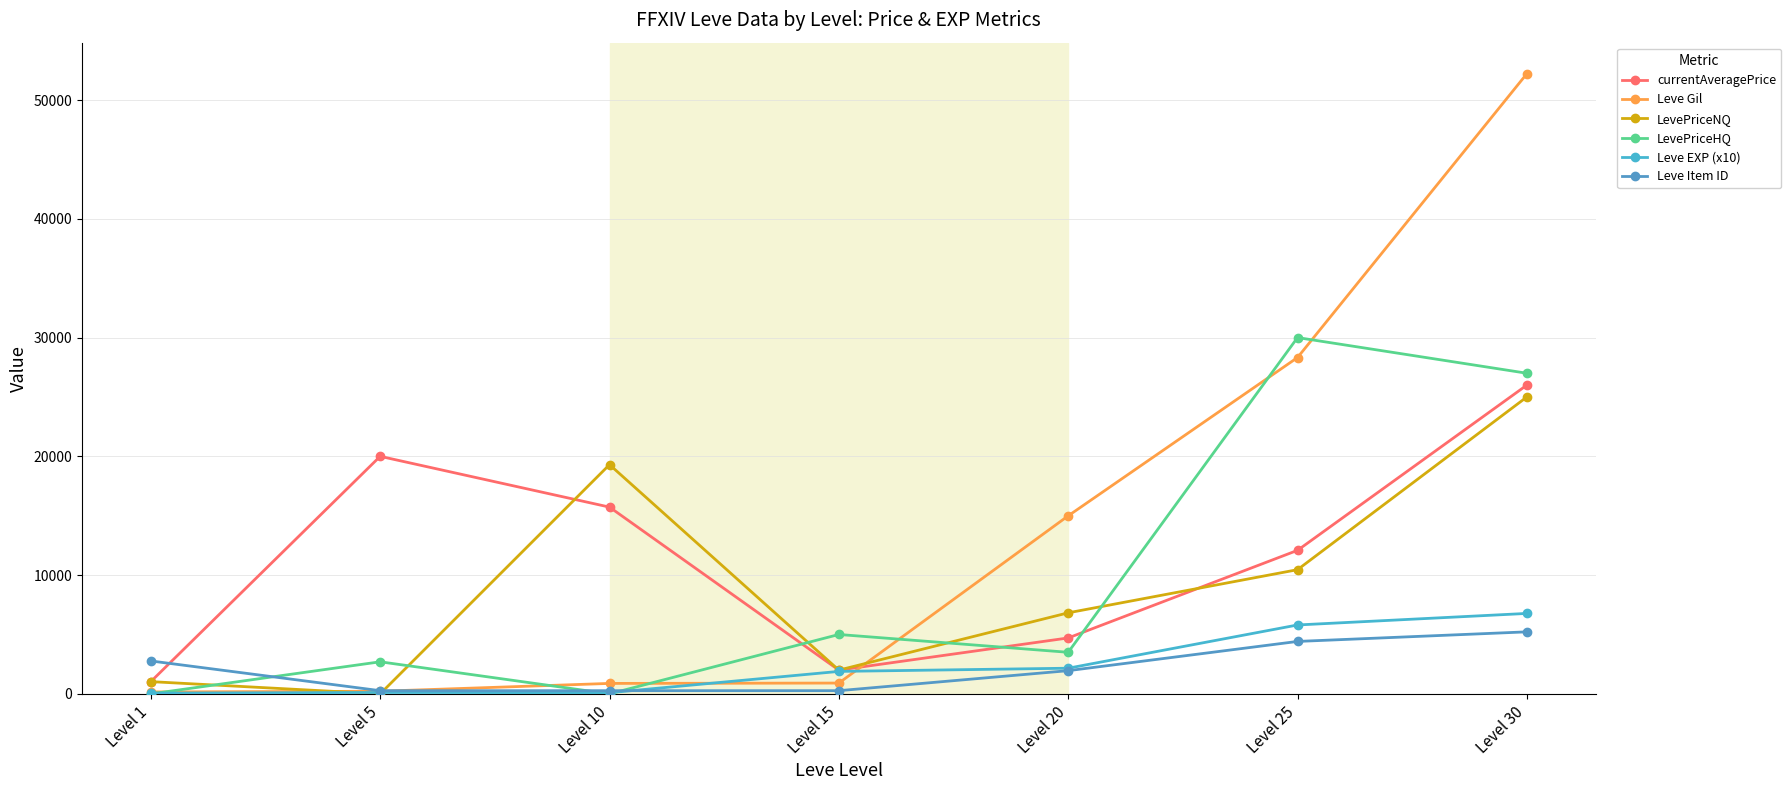

The value of Leve Gil at Level 5 is 220.0. True or false?

True